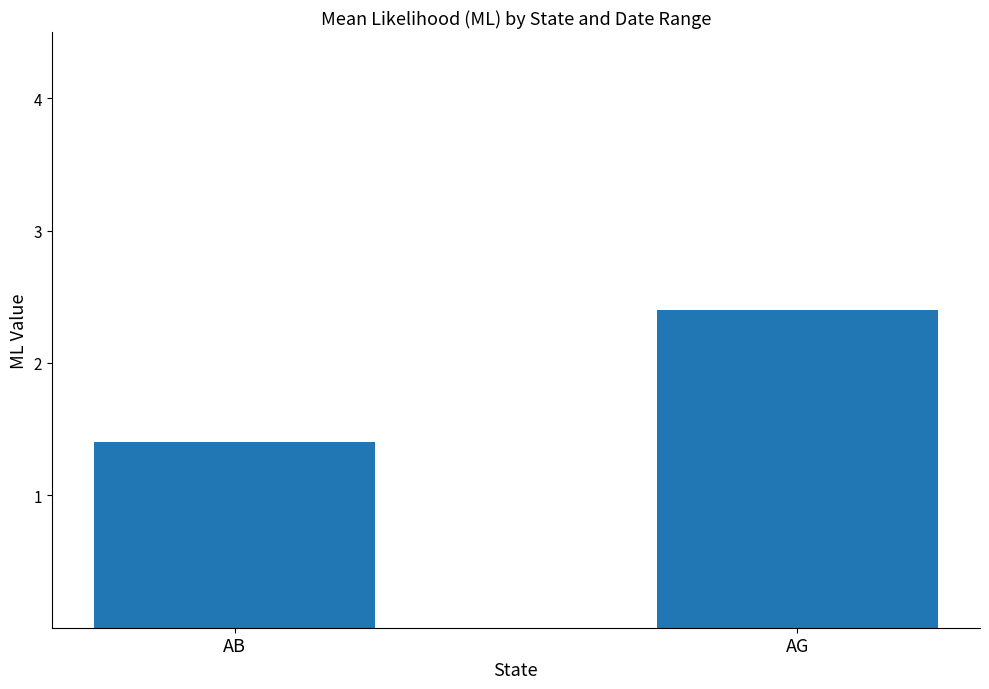

Where is the data nearest to the value 1?

AB